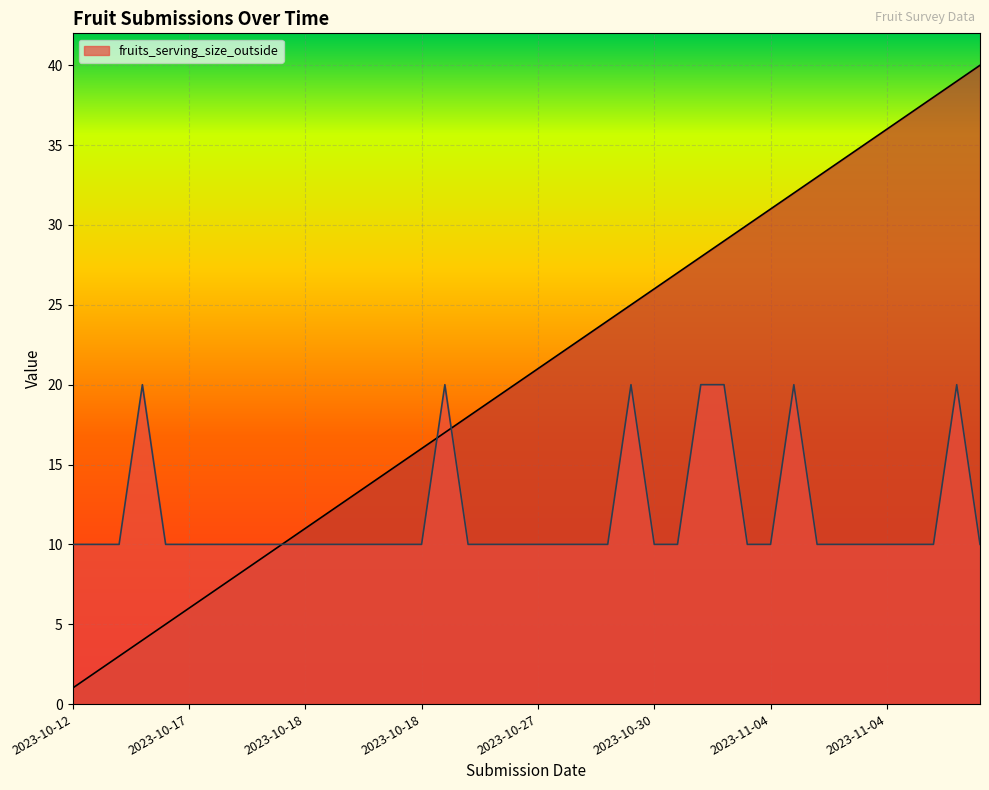

Is the value of fruits_serving_size_outside at 2023-11-04 greater than the value of _index at 2023-11-04?

No